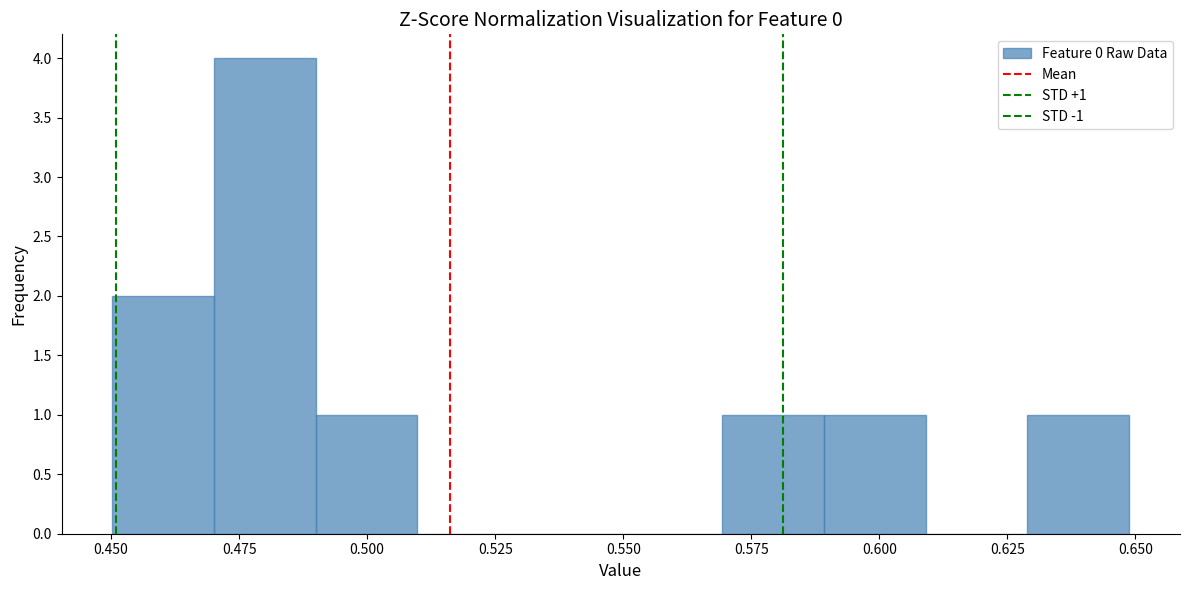

Read against the x-axis, roughly where is the centre of the tallest bar?

0.480